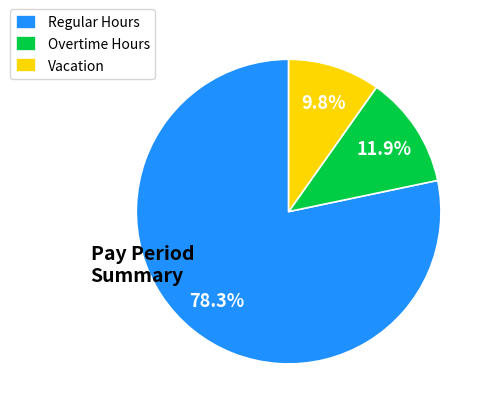

How many segments does this pie chart have?

3